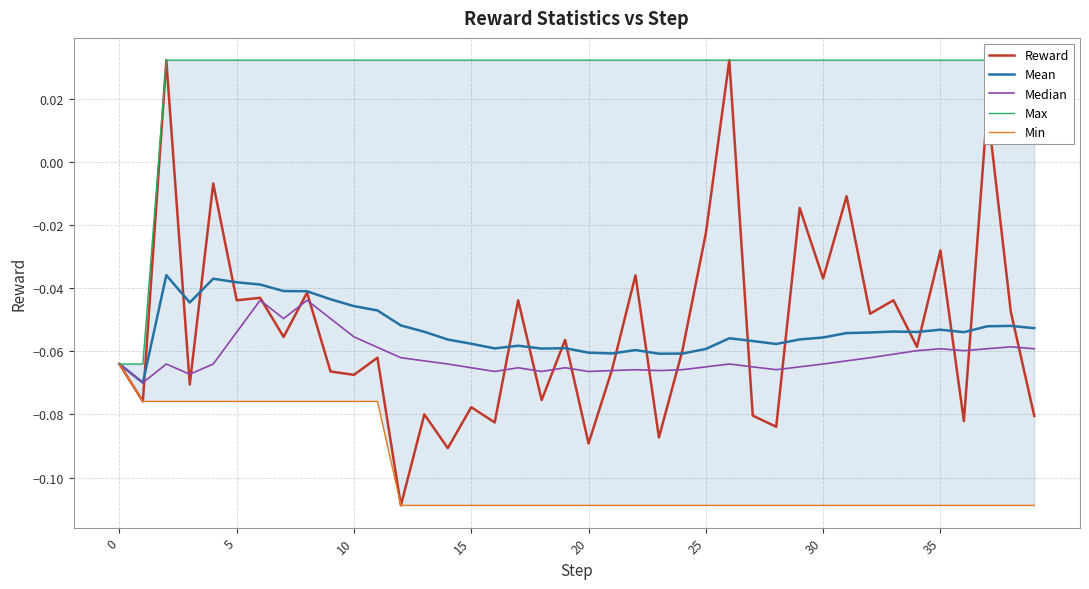

How many categories are shown in the chart?

40